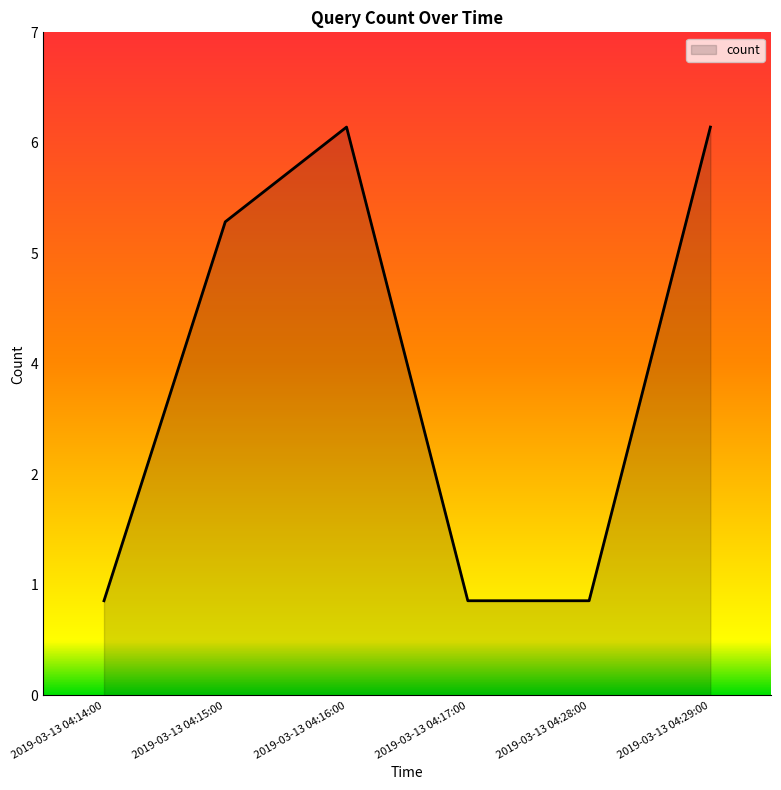

Is this an area chart (filled region under the line)?

Yes